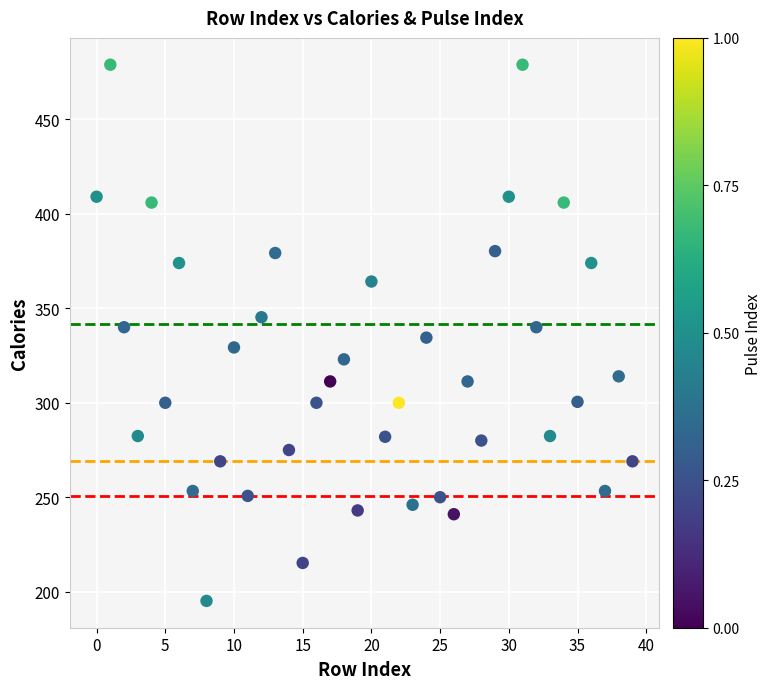

What is the range of Y values (max minus min)?

283.9